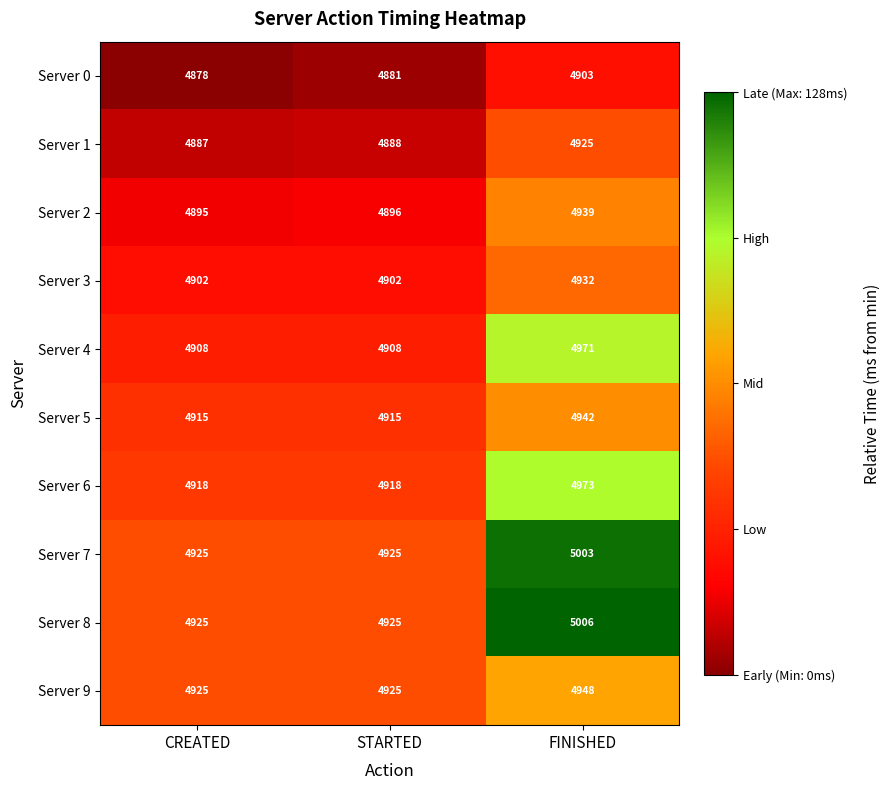

Is it true that Server 3 equals 3137 at FINISHED?

False